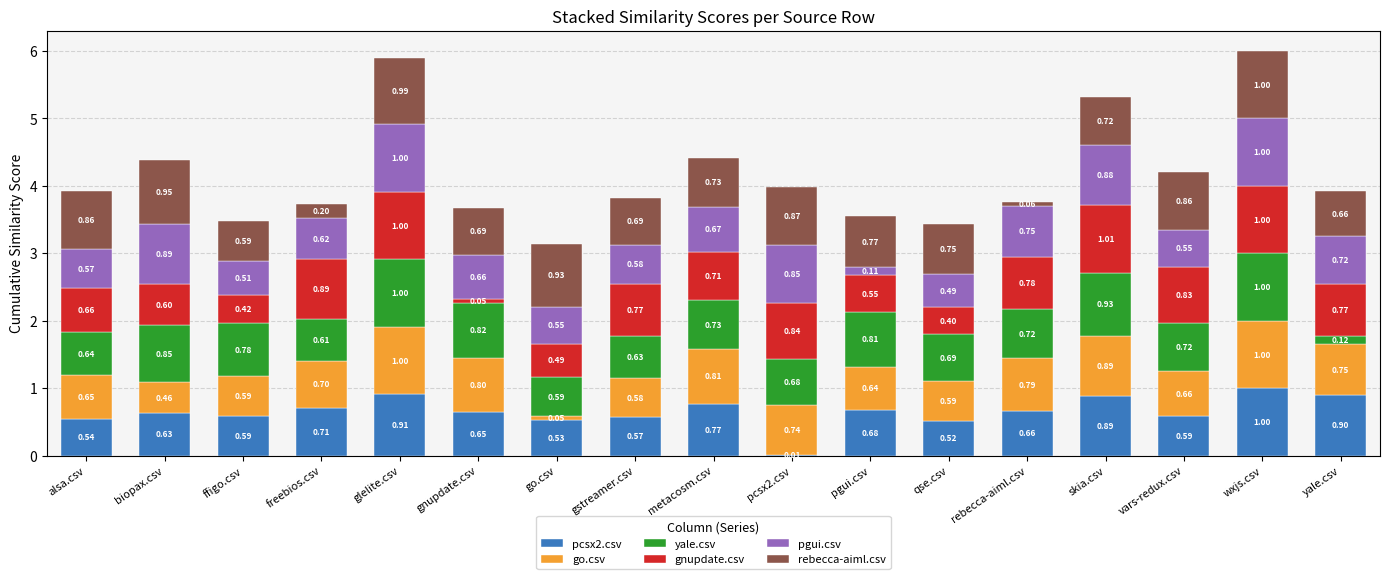

What is the total value across all series at yale.csv?

3.9